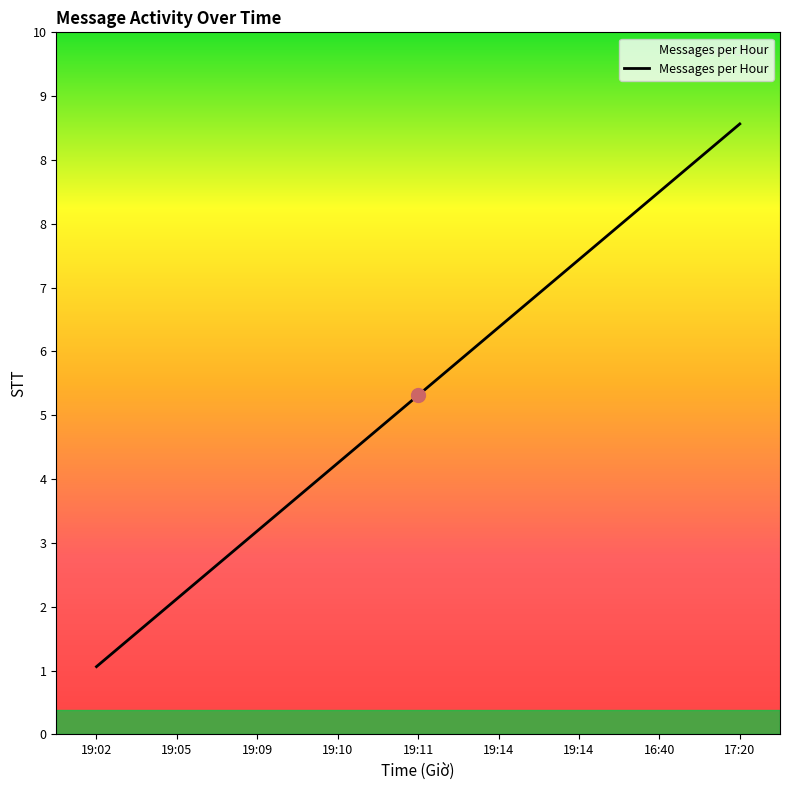

Does the chart display data point markers on the line(s)?

No